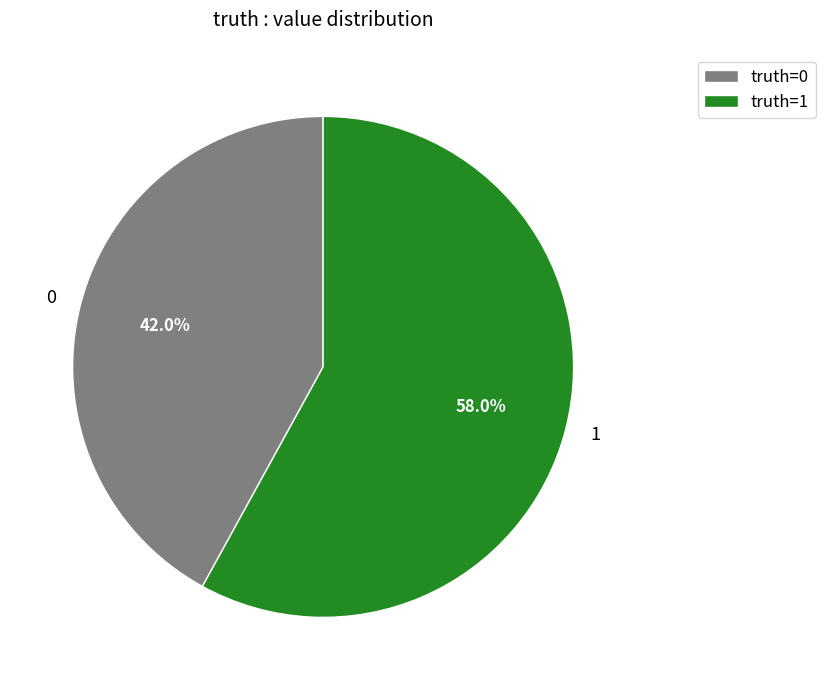

Is it true that 1 is 72% of the pie?

False